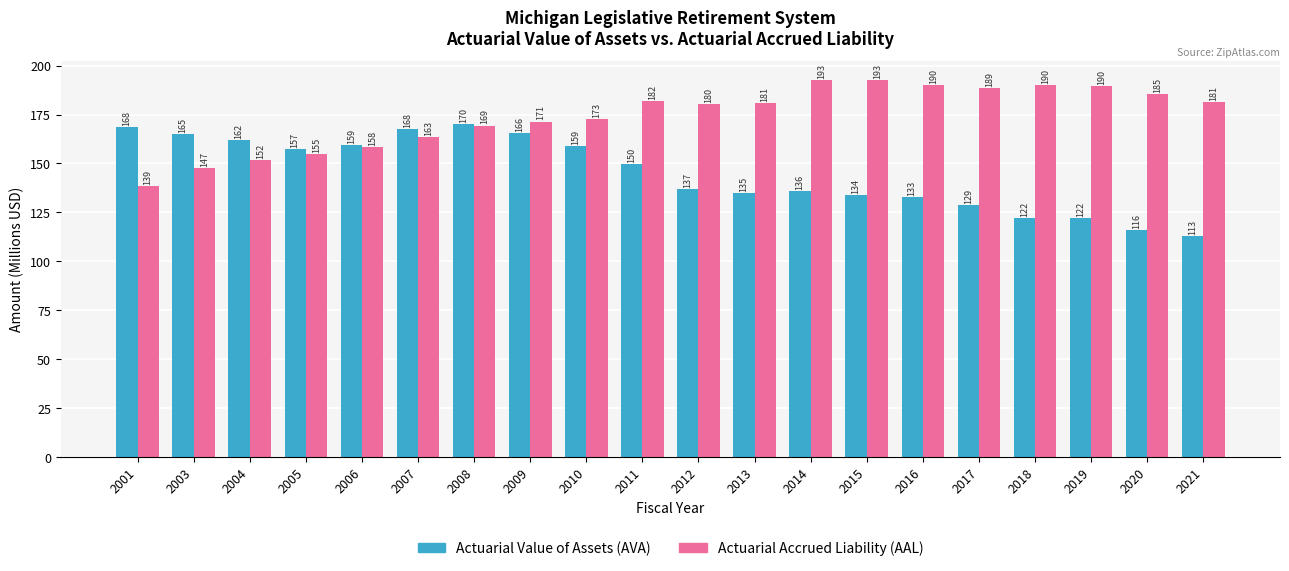

Are the bars grouped side by side (vs. stacked)?

Yes